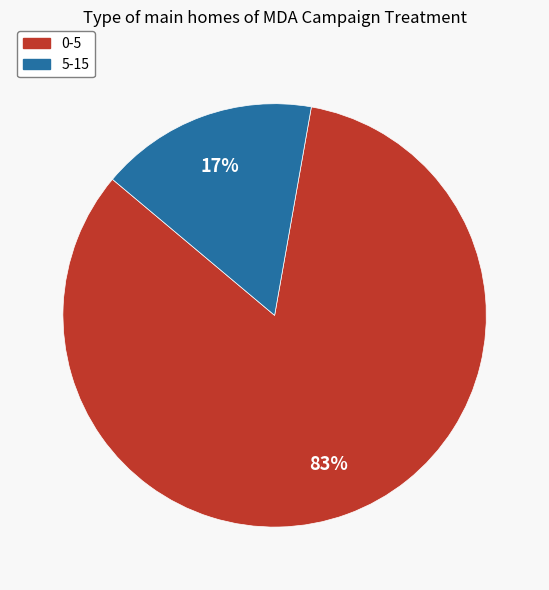

How many slices are in this pie chart?

2